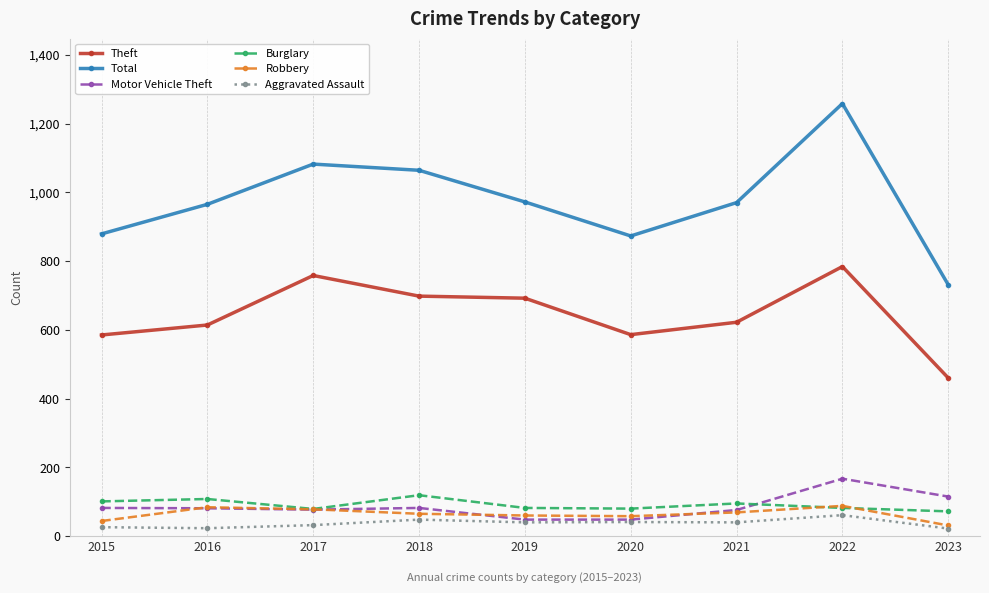

What is the total value across all series at 2016?

1875